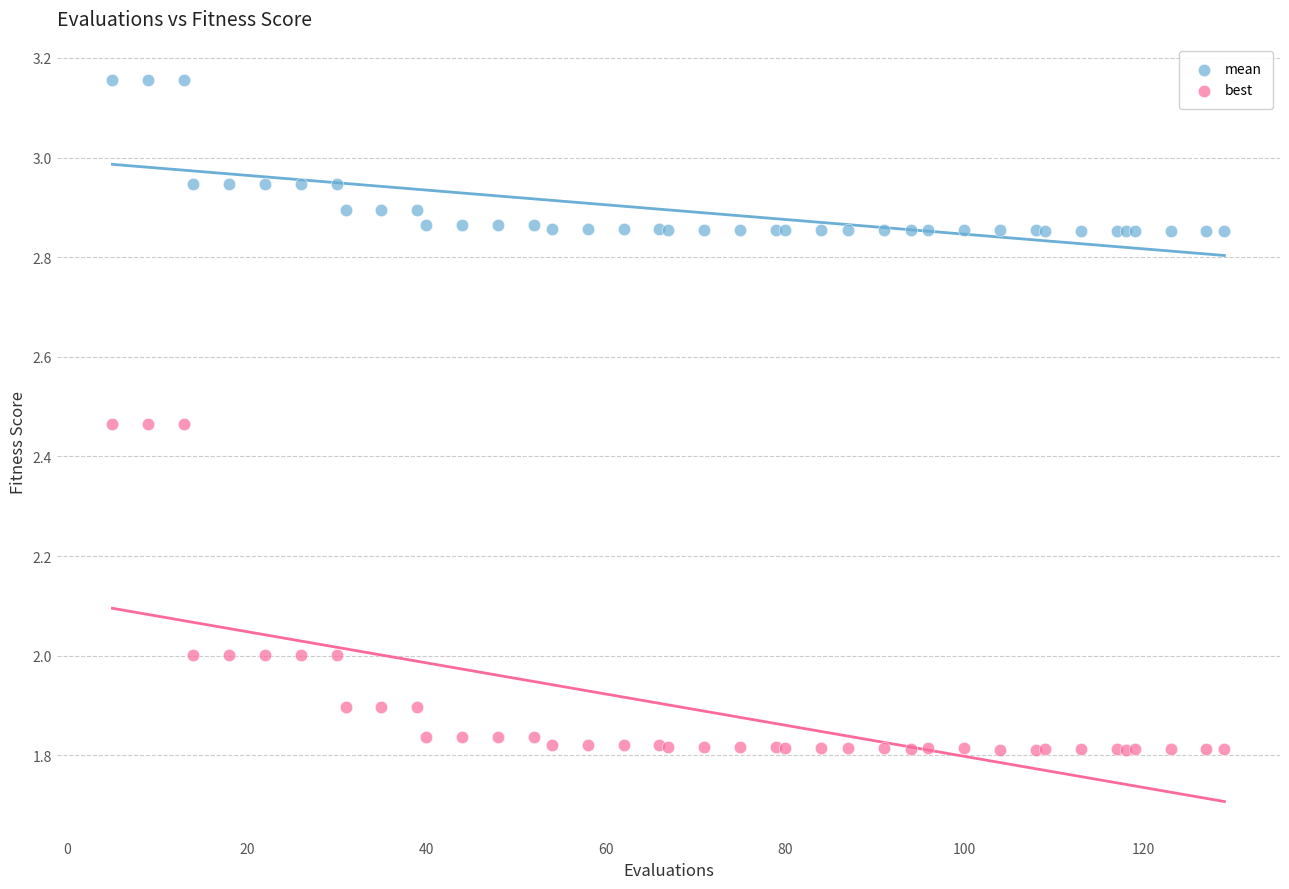

Which series reaches the minimum Y coordinate?

best